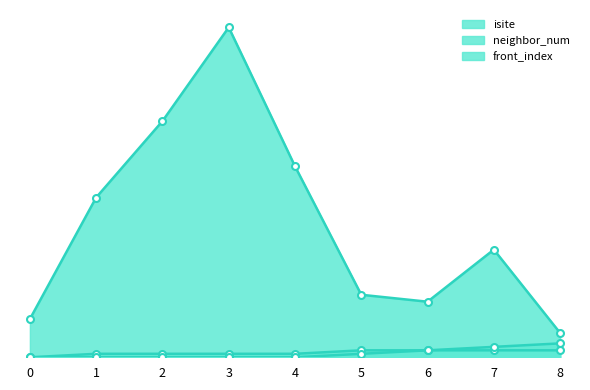

What is the value of the isite point at the 9th from the left?

7